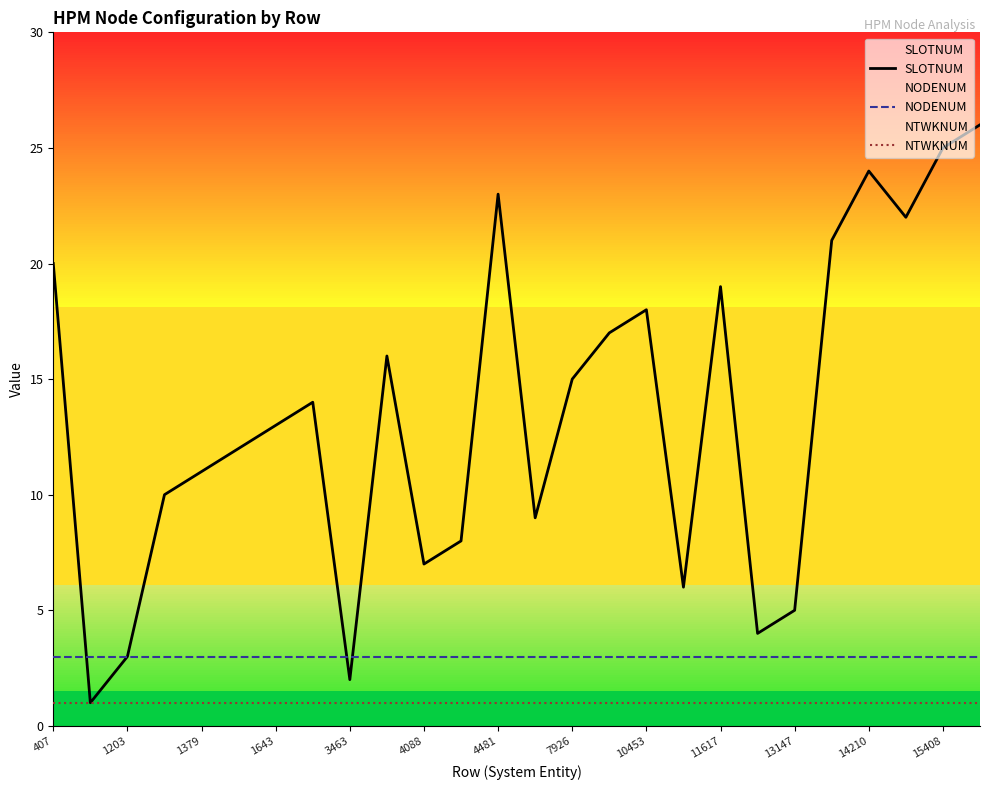

How many interior local peaks does the SLOTNUM series have?

6